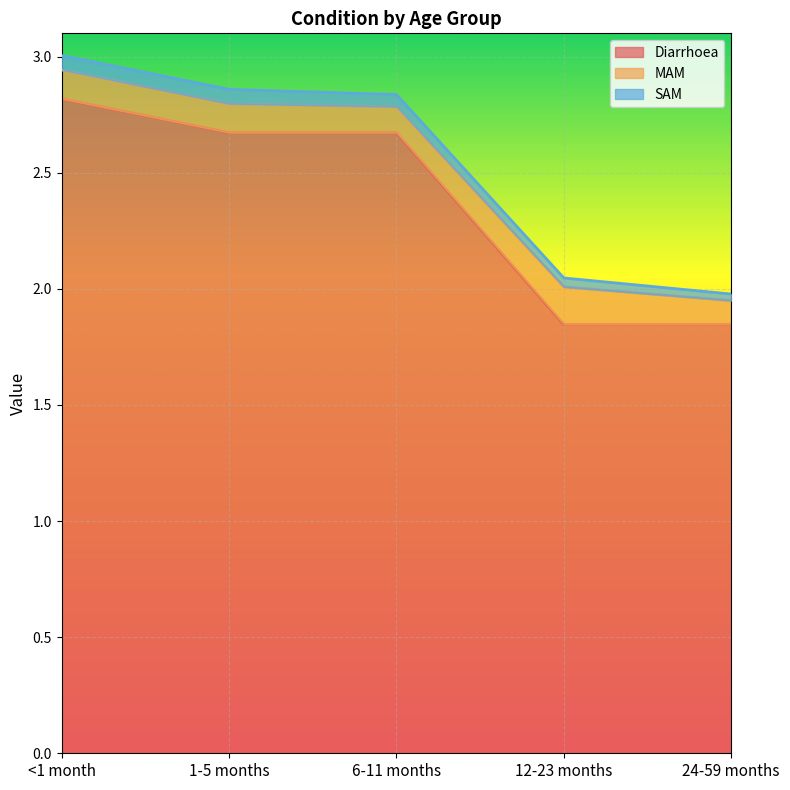

True or false: MAM has more than 1 interior local peaks.

False